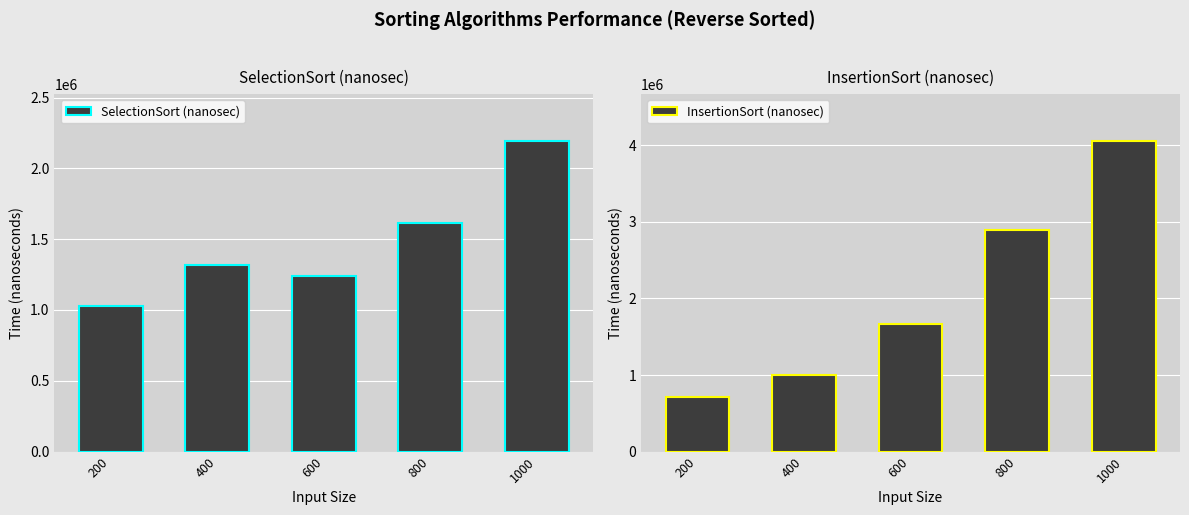

Count the number of data series in this chart.

2